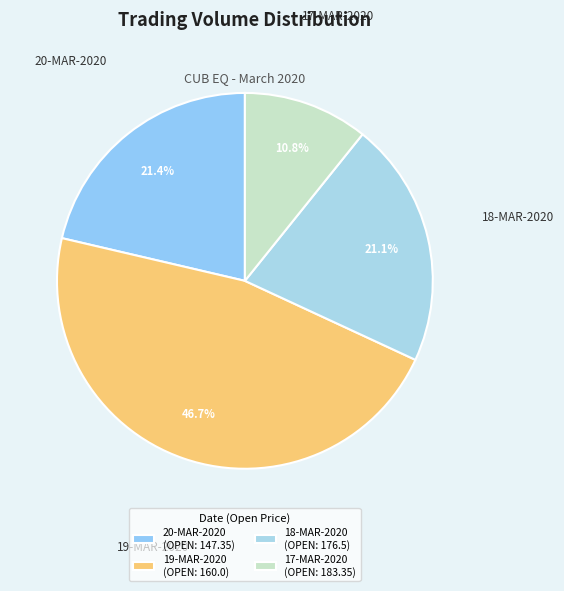

To the nearest percent, what portion does 18-MAR-2020 represent?

21%